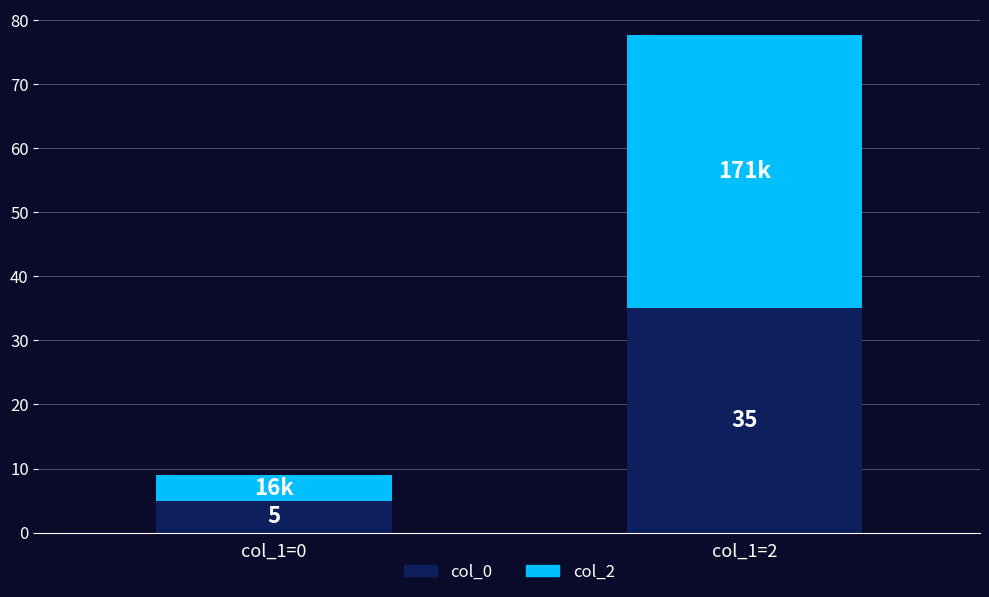

What is the average value of the col_0 series?

20.0